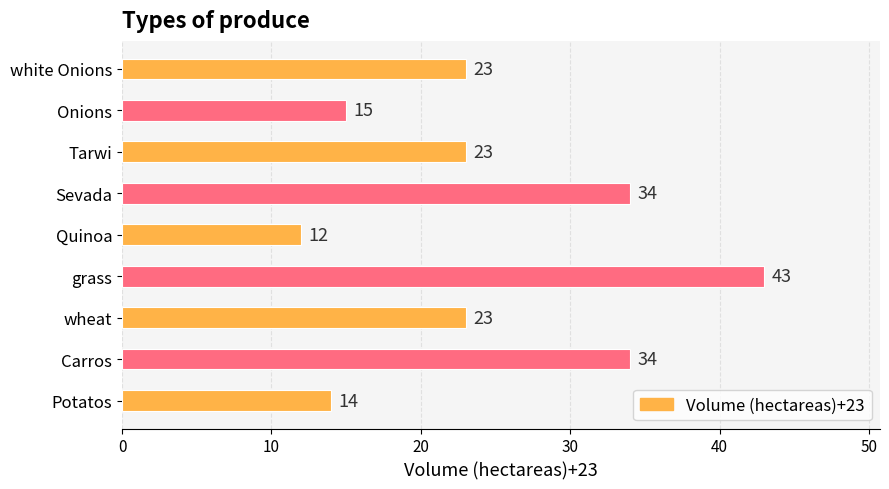

Approximately how many times larger is the value at Potatos compared to Quinoa?

1.2